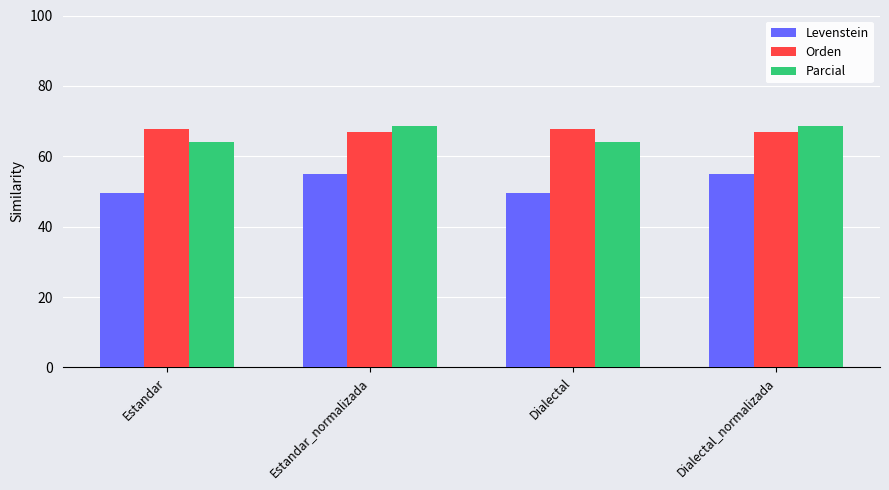

What is the approximate value of Orden at Dialectal?

67.7